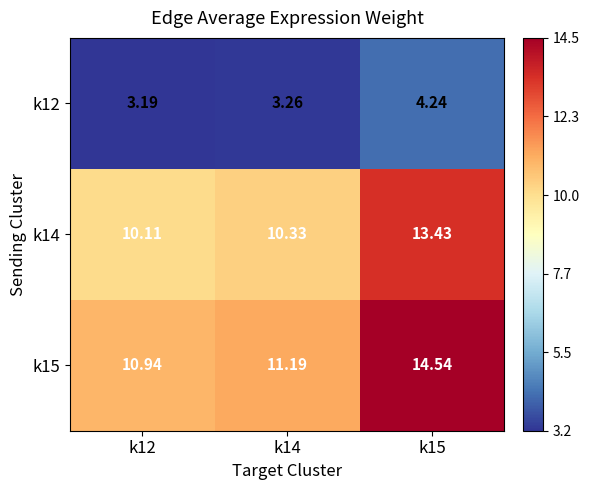

Is the value of k15 at k15 greater than the value of k14 at k14?

Yes